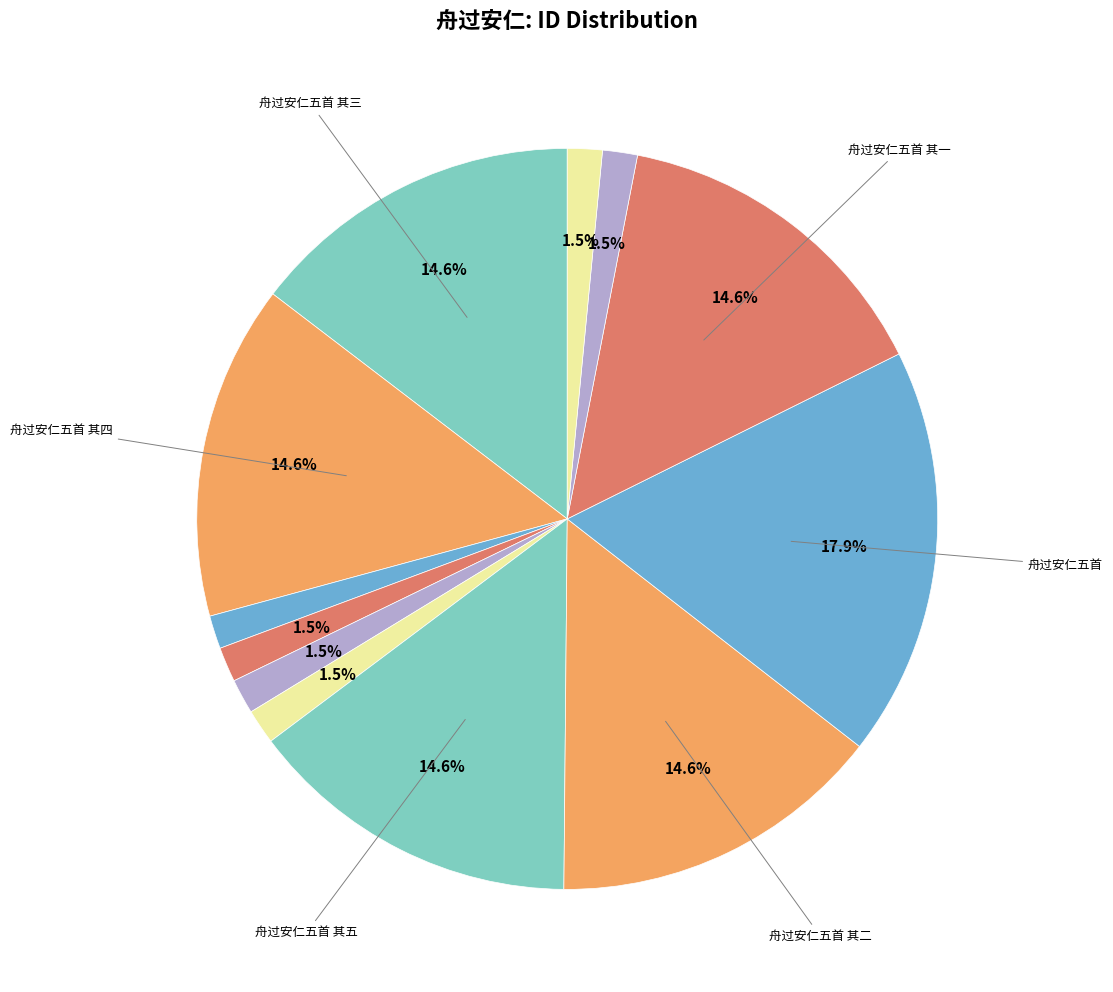

How many slices are in this pie chart?

12